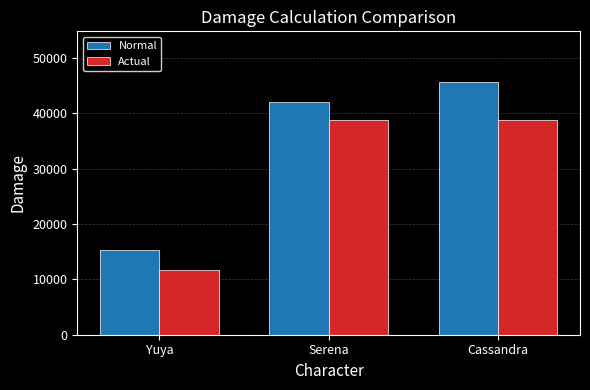

Reading left to right, extract all data points from this chart.

Normal: Yuya=15268.0	Serena=41967.4	Cassandra=45637.4
Actual: Yuya=11704.0	Serena=38700.0	Cassandra=38700.0